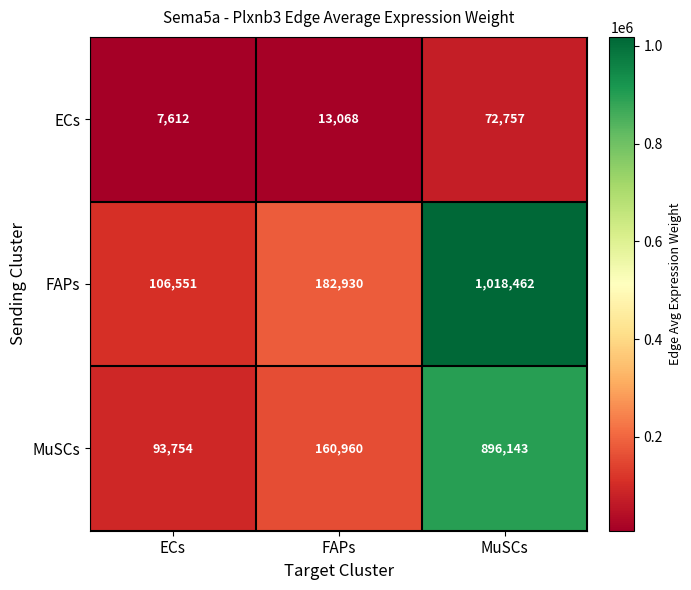

What is the sum of the MuSCs values at MuSCs and ECs?

989897